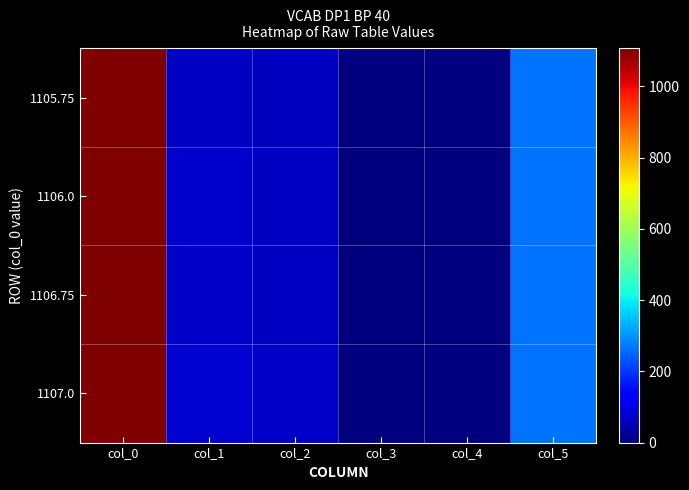

Rank the series at col_4 from highest to lowest value.

1105.75, 1106.0, 1106.75, 1107.0